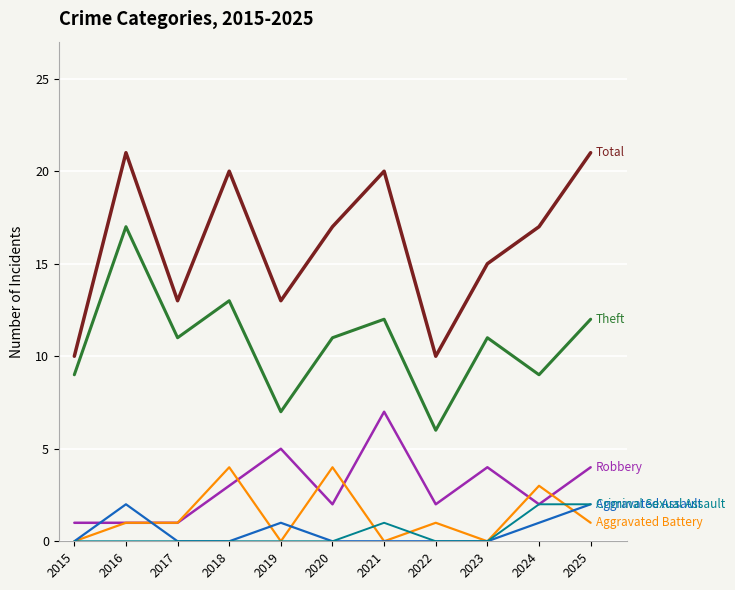

Reading left to right, list all the values displayed in this chart.

Total: 10	21	13	20	13	17	20	10	15	17	21
Theft: 9	17	11	13	7	11	12	6	11	9	12
Robbery: 1	1	1	3	5	2	7	2	4	2	4
Aggravated Battery: 0	1	1	4	0	4	0	1	0	3	1
Aggravated Assault: 0	2	0	0	1	0	0	0	0	1	2
Criminal Sexual Assault: 0	0	0	0	0	0	1	0	0	2	2